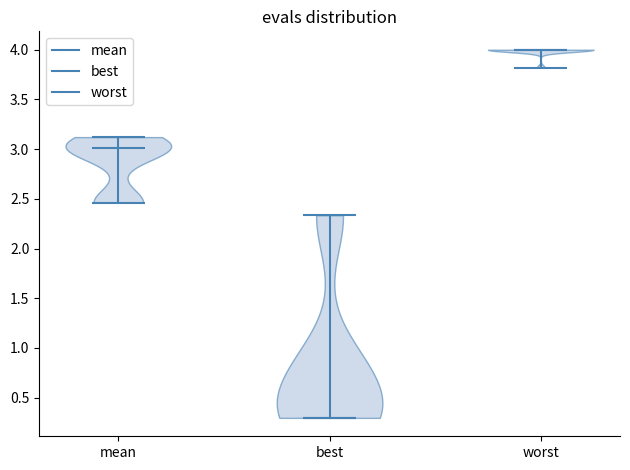

Which violin has the lowest median line?

best